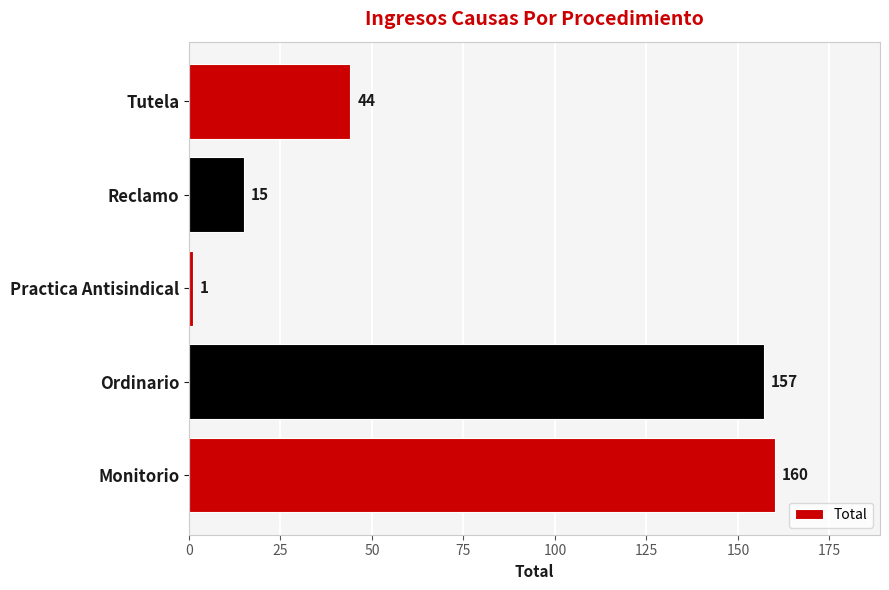

At which category does the chart reach its minimum across all series?

Practica Antisindical